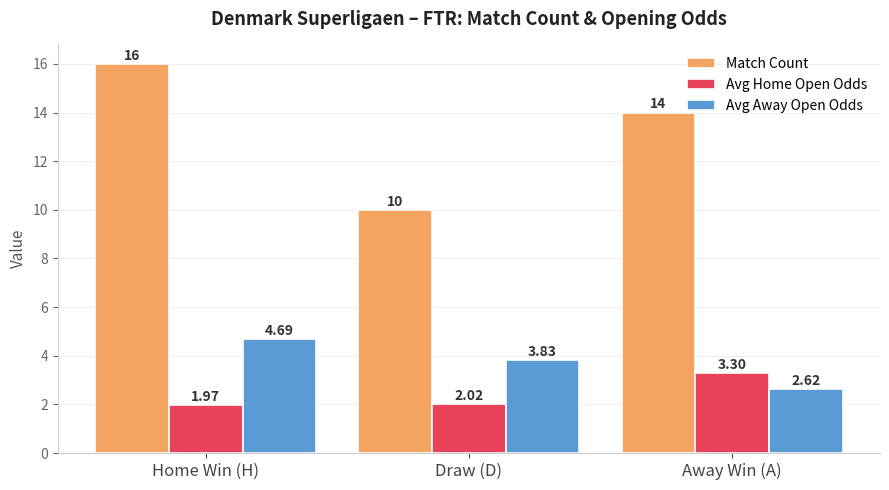

Which series changed the most between Home Win (H) and Away Win (A)?

Avg Away Open Odds